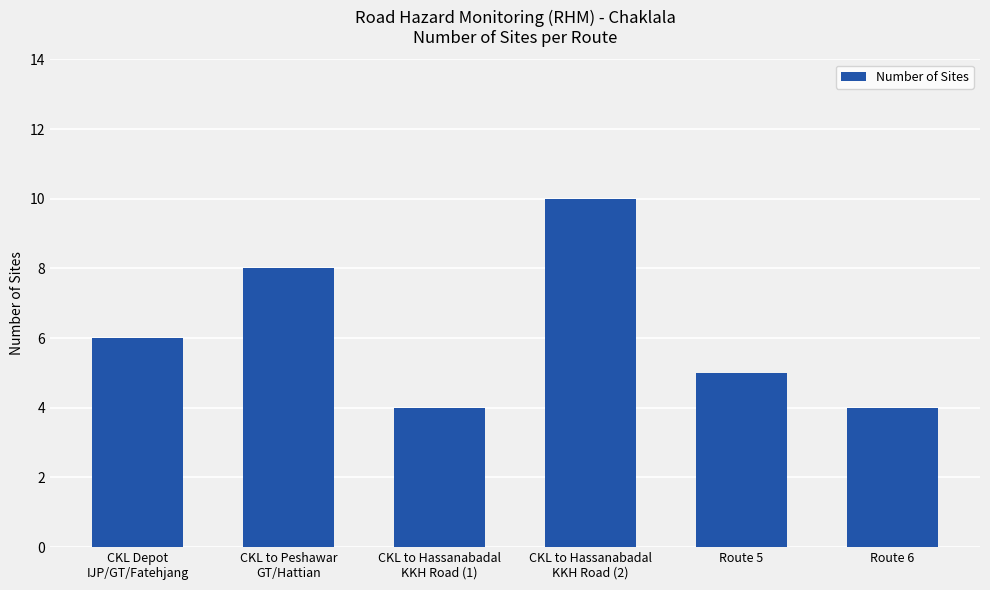

The value at Route 6 is 6. True or false?

False